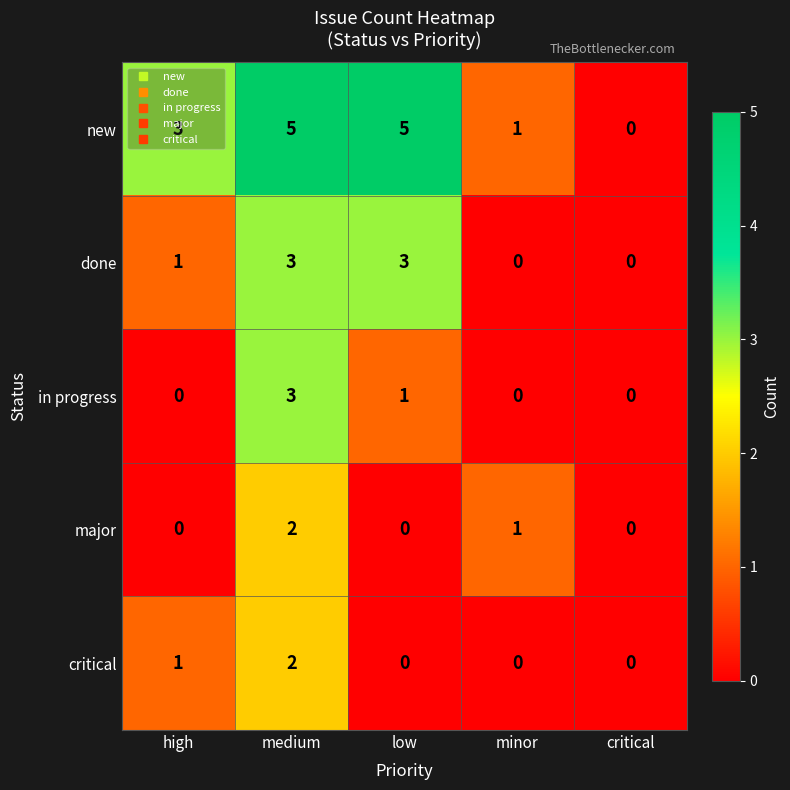

What is the maximum value shown in the chart?

5